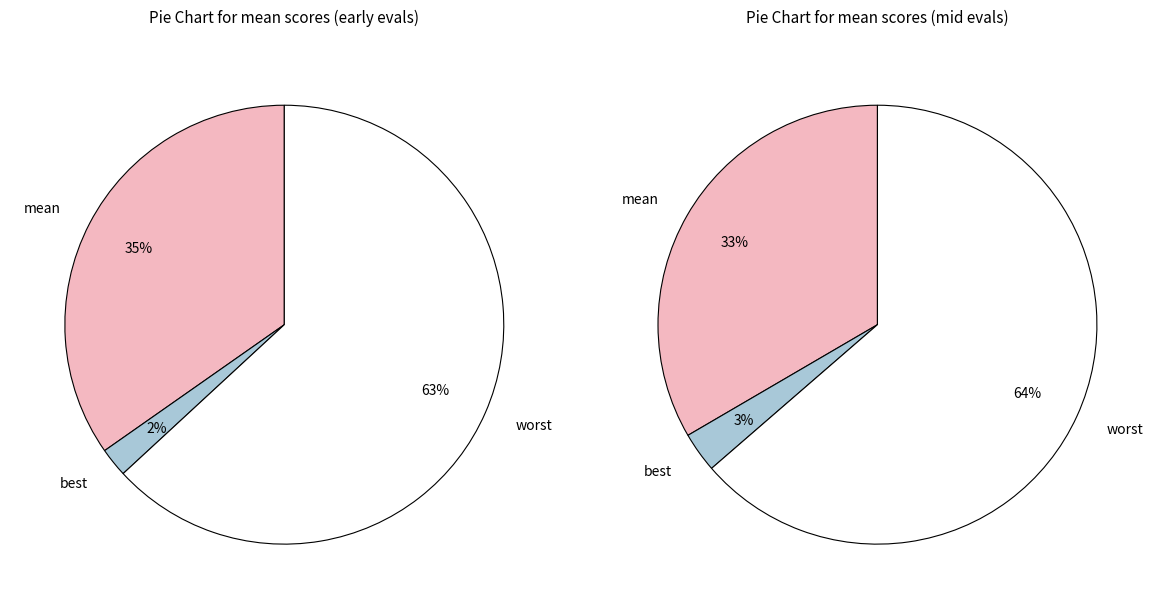

Does best represent more than half of the total?

No